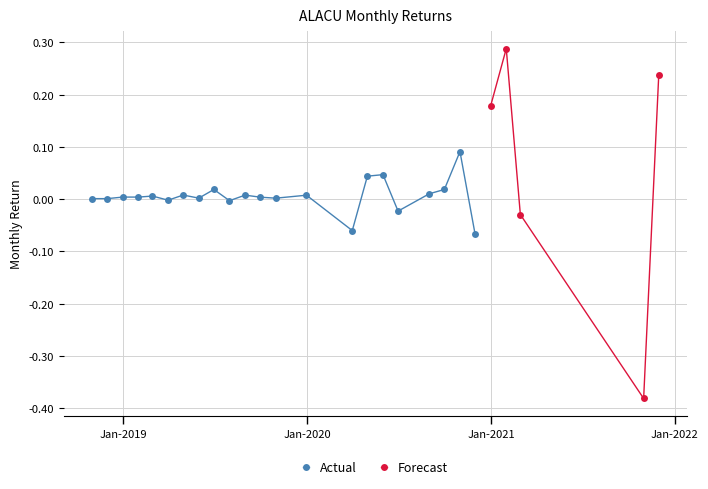

What is the label of the 15th point from the right?

2019-10-31